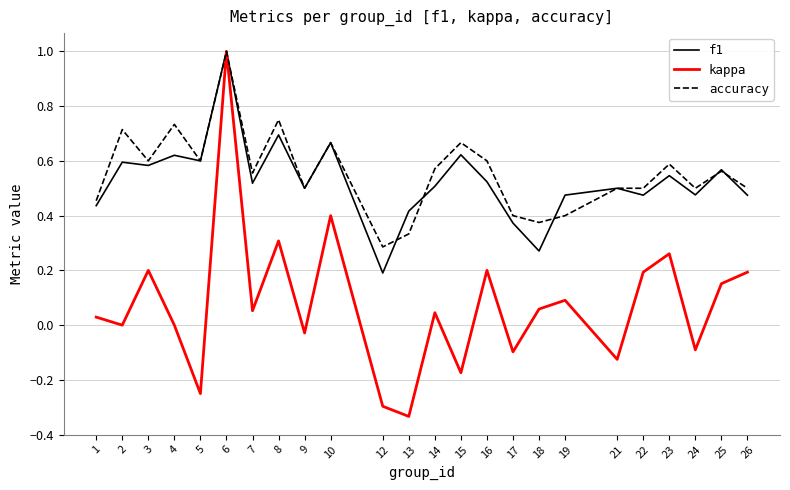

Is this an area chart (filled region under the line)?

No